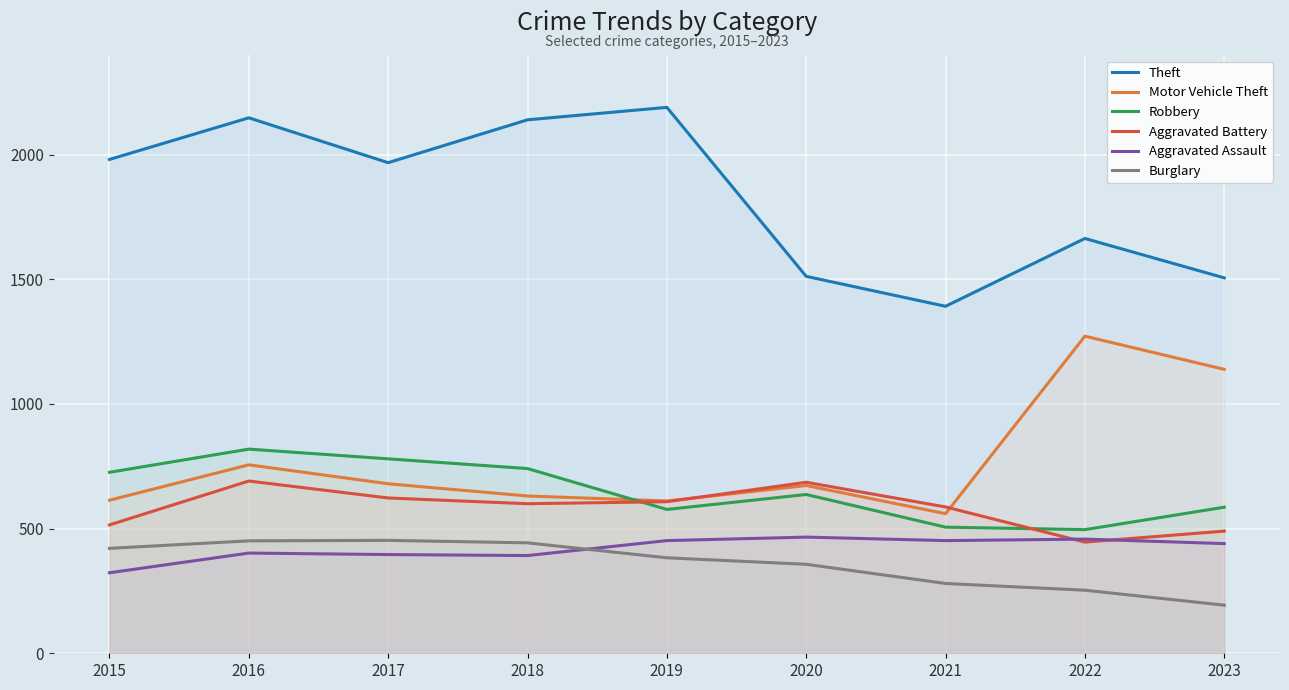

What is the approximate value of Theft at 2017, to the nearest 100?

2000